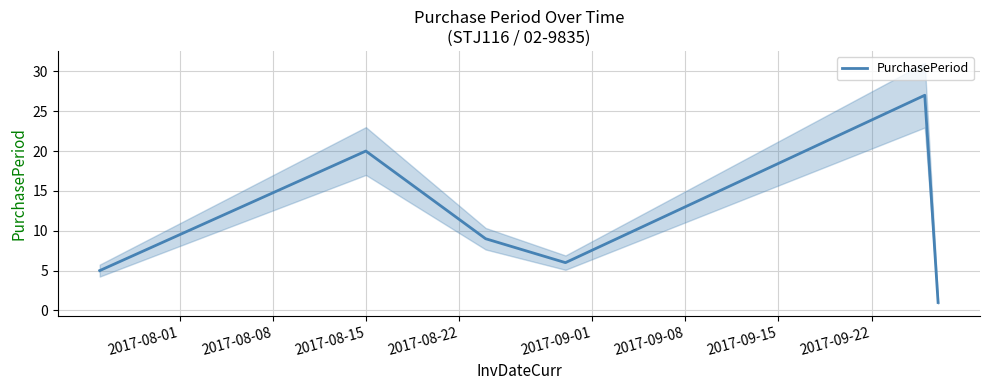

Count the number of values greater than 9.

2